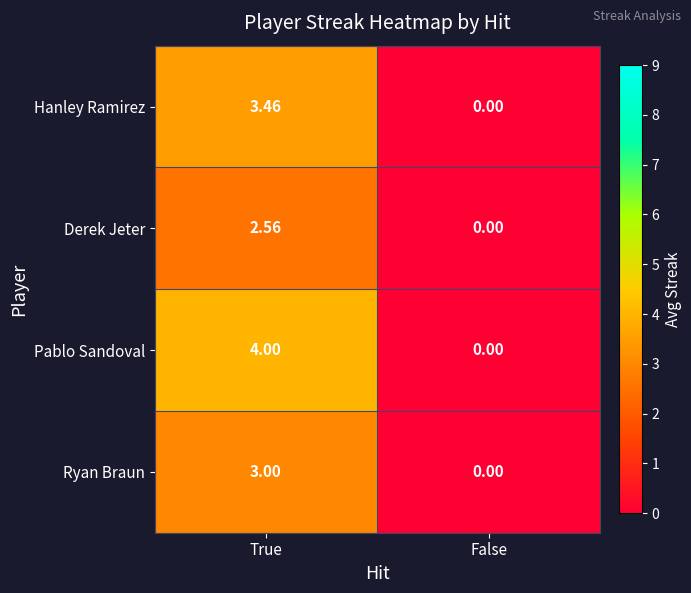

Rank the series by their average value, from lowest to highest.

Derek Jeter, Ryan Braun, Hanley Ramirez, Pablo Sandoval